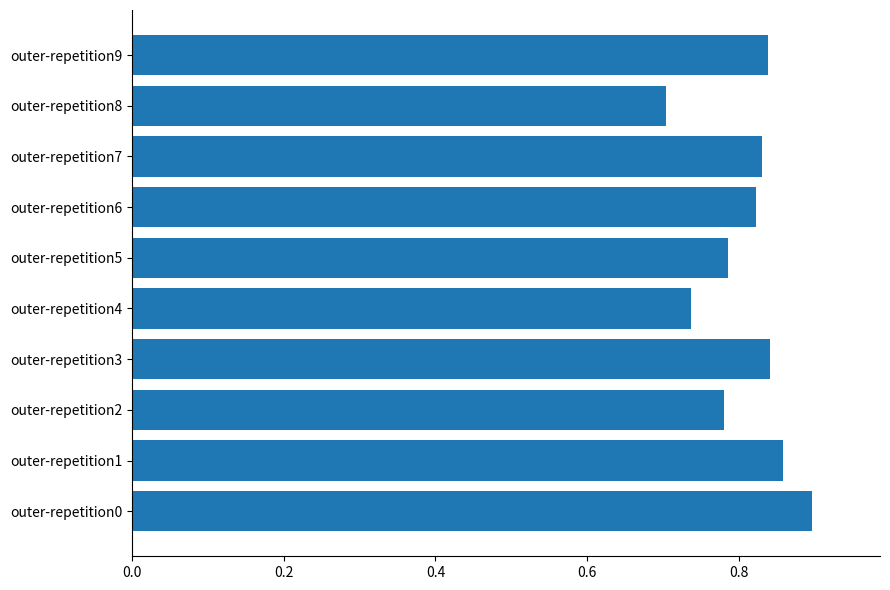

The value at outer-repetition7 is 1.4. True or false?

False